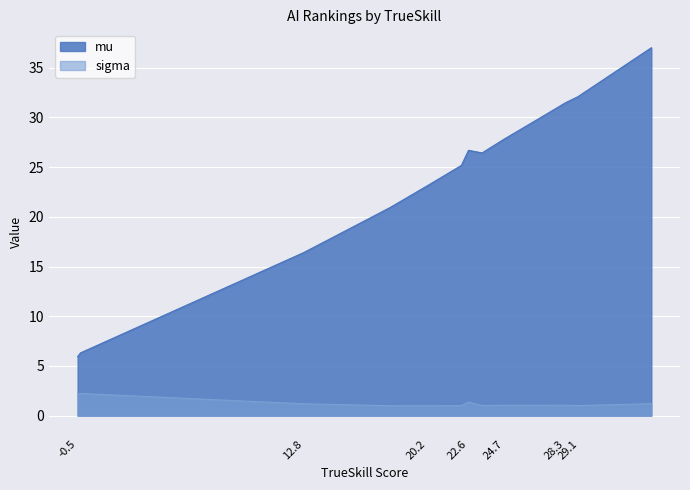

Rank the series by their average value, from highest to lowest.

mu, sigma